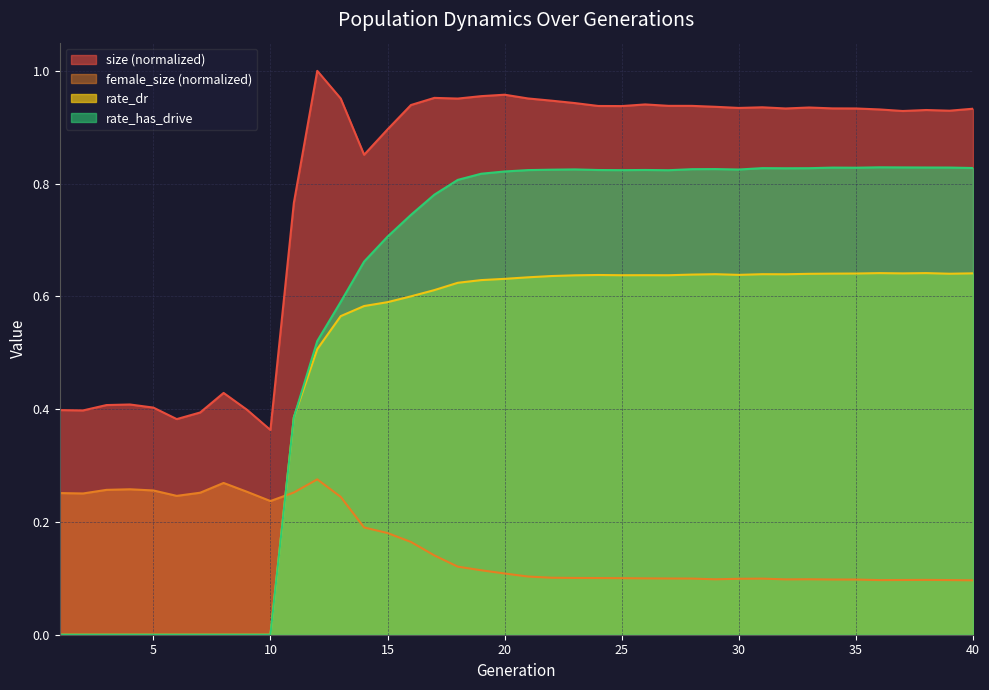

Reading left to right, list all the values displayed in this chart.

size: 0.4	0.4	0.4	0.4	0.4	0.4	0.4	0.4	0.4	0.4	0.8	1.0	1.0	0.9	0.9	0.9	1.0	1.0	1.0	1.0	1.0	0.9	0.9	0.9	0.9	0.9	0.9	0.9	0.9	0.9	0.9	0.9	0.9	0.9	0.9	0.9	0.9	0.9	0.9	0.9
female_size: 0.3	0.3	0.3	0.3	0.3	0.2	0.3	0.3	0.3	0.2	0.3	0.3	0.2	0.2	0.2	0.2	0.1	0.1	0.1	0.1	0.1	0.1	0.1	0.1	0.1	0.1	0.1	0.1	0.1	0.1	0.1	0.1	0.1	0.1	0.1	0.1	0.1	0.1	0.1	0.1
rate_dr: 0.0	0.0	0.0	0.0	0.0	0.0	0.0	0.0	0.0	0.0	0.4	0.5	0.6	0.6	0.6	0.6	0.6	0.6	0.6	0.6	0.6	0.6	0.6	0.6	0.6	0.6	0.6	0.6	0.6	0.6	0.6	0.6	0.6	0.6	0.6	0.6	0.6	0.6	0.6	0.6
rate_has_drive: 0.0	0.0	0.0	0.0	0.0	0.0	0.0	0.0	0.0	0.0	0.4	0.5	0.6	0.7	0.7	0.7	0.8	0.8	0.8	0.8	0.8	0.8	0.8	0.8	0.8	0.8	0.8	0.8	0.8	0.8	0.8	0.8	0.8	0.8	0.8	0.8	0.8	0.8	0.8	0.8